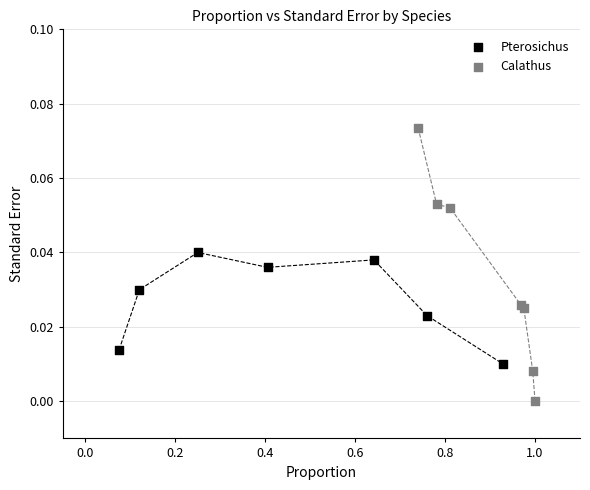

Which series contains the highest Y value?

Calathus